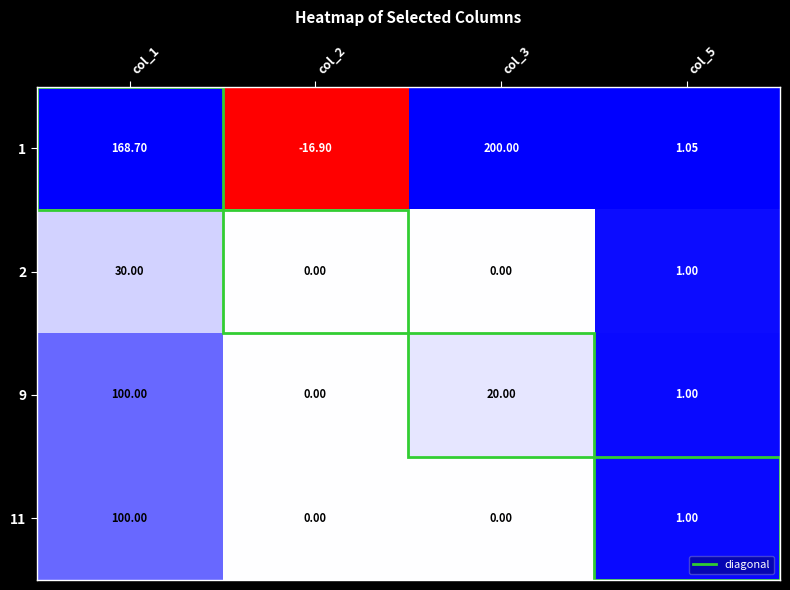

Is the value of 2 at col_3 greater than the value of 9 at col_5?

No